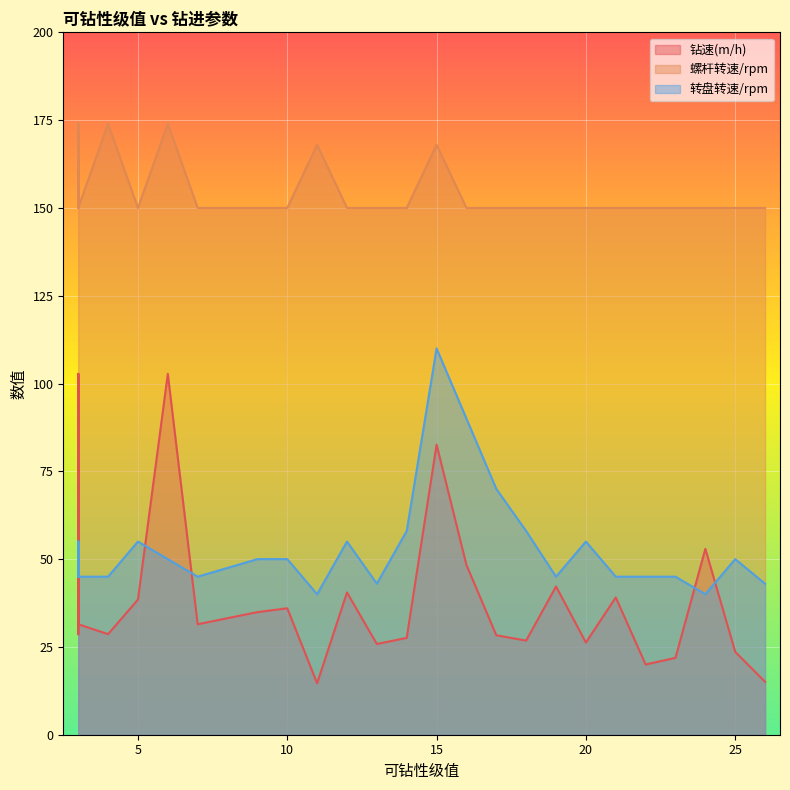

True or false: 钻速(m/h) has a value of 12.9 at 3.

False